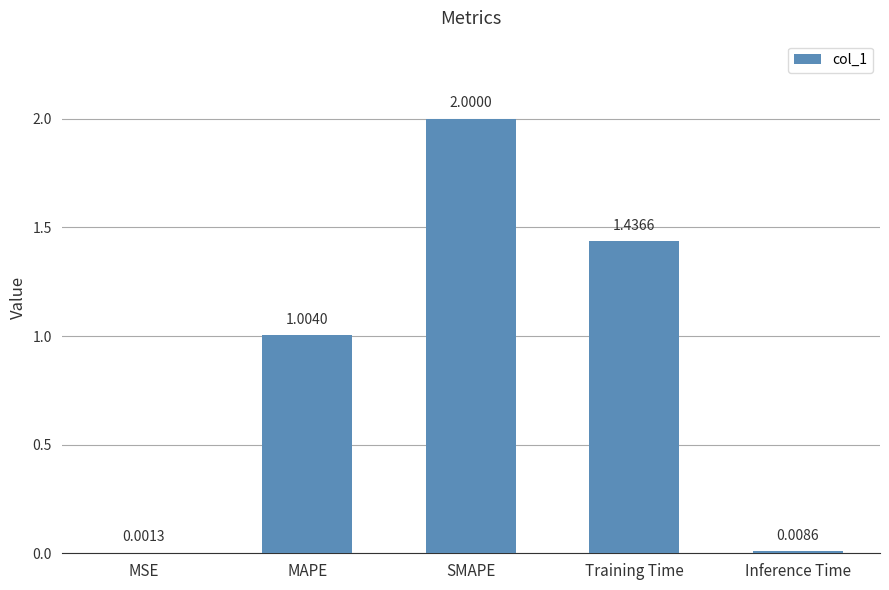

Which has a higher value, MAPE or Training Time?

Training Time